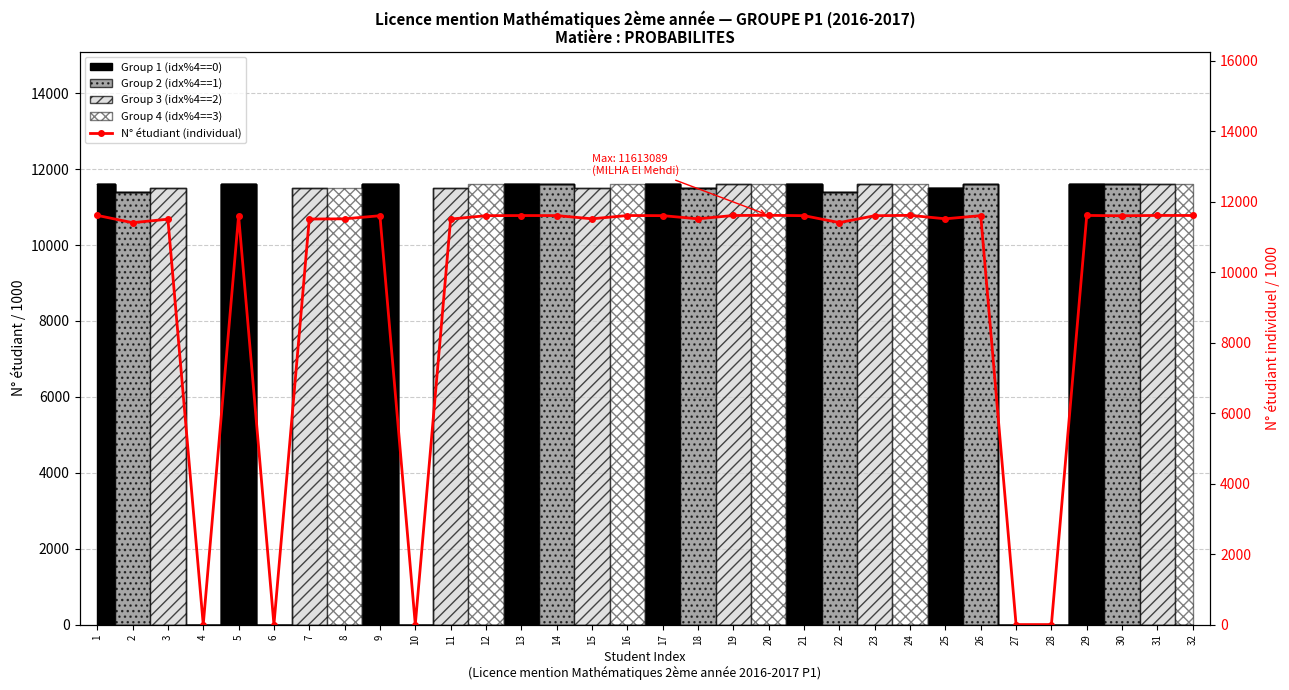

True or false: the data shows -5763.0 at 28.

False